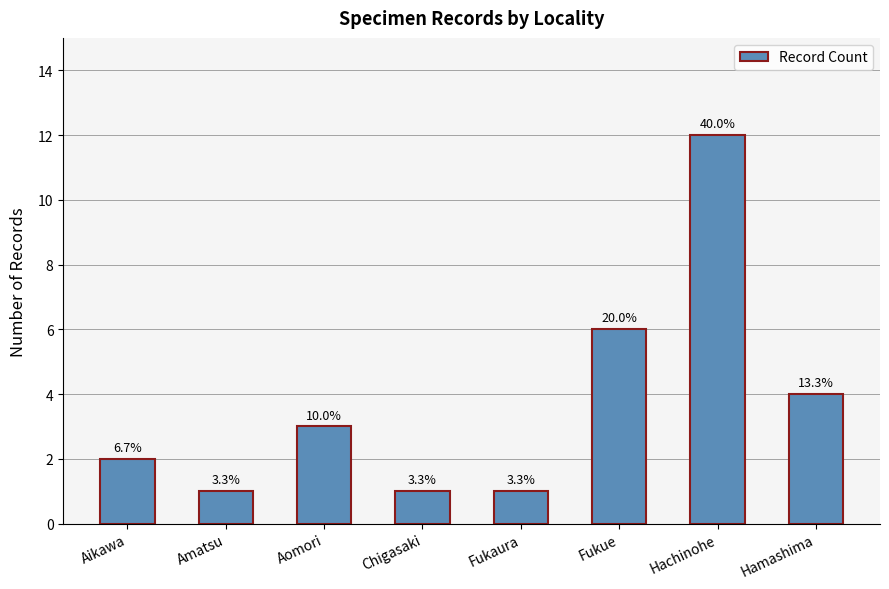

Are the bars horizontal?

No